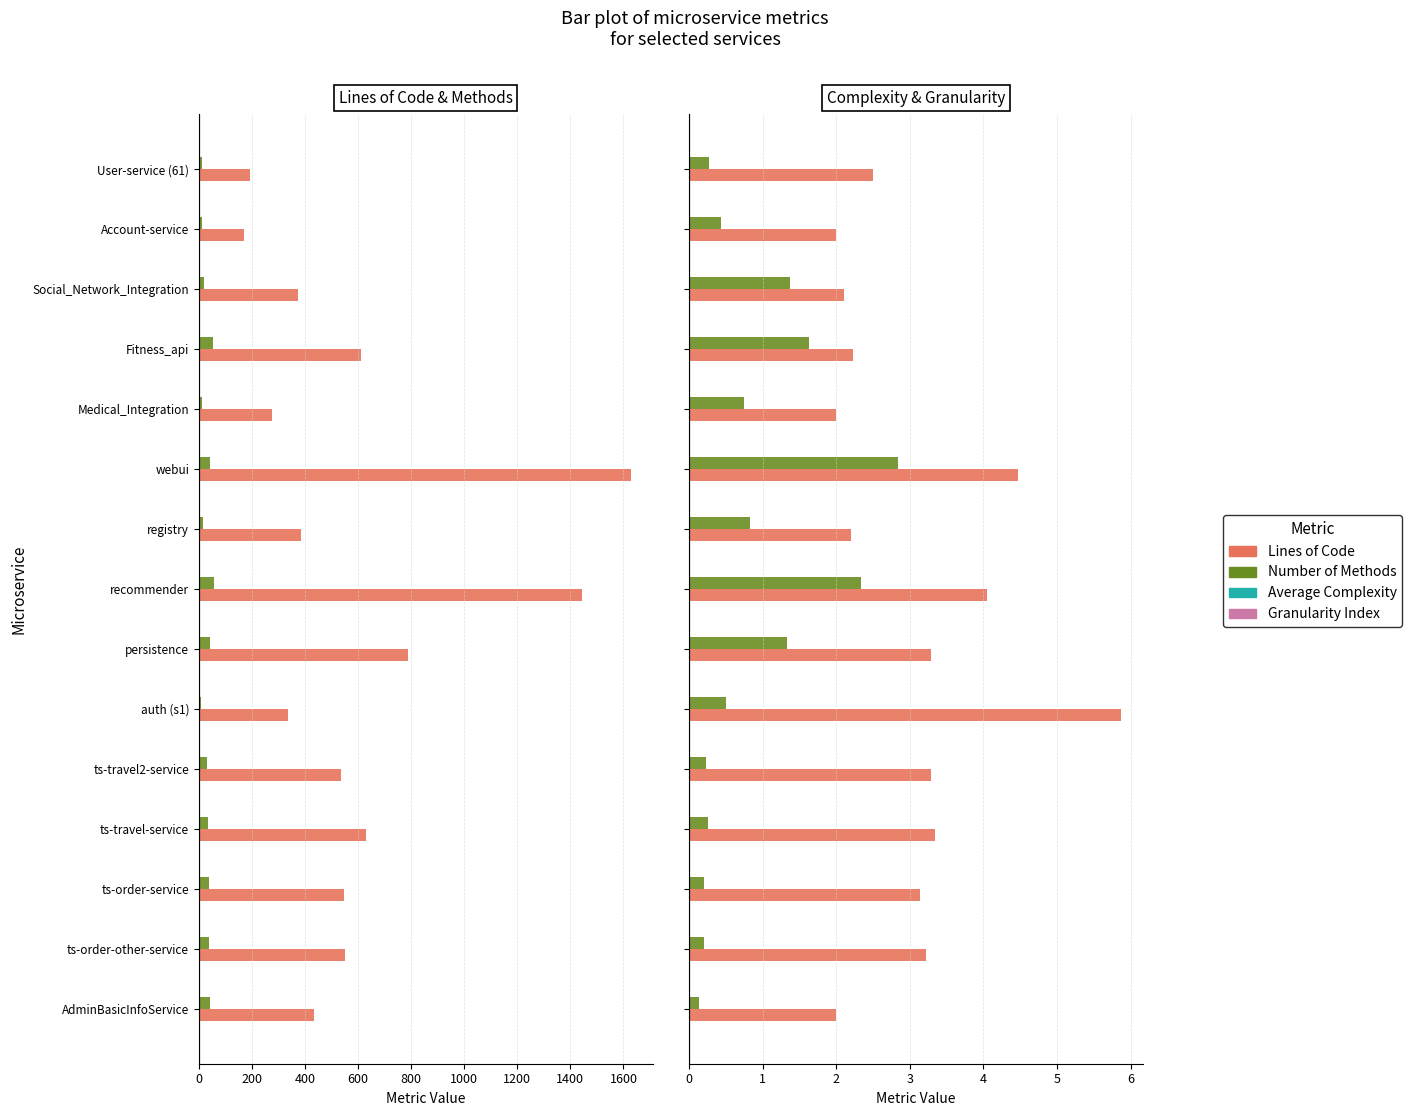

Which series has the largest total across all categories?

Lines of Code